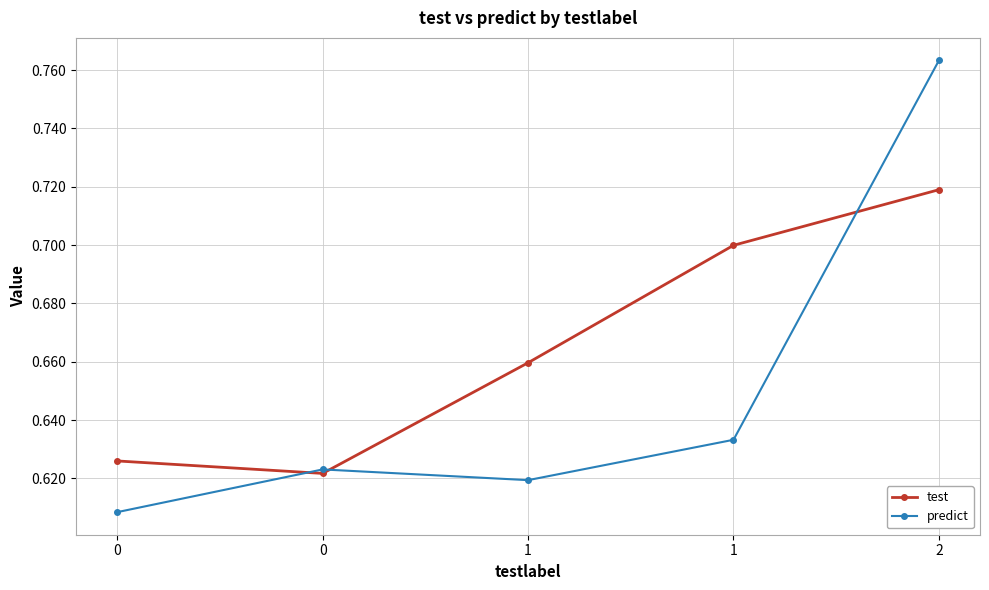

How many categories are shown in the chart?

5